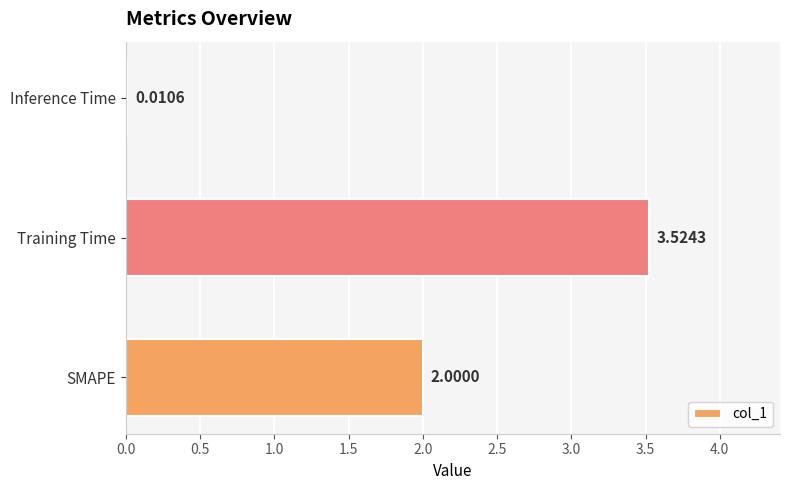

At which category does the chart reach its peak across all series?

Training Time